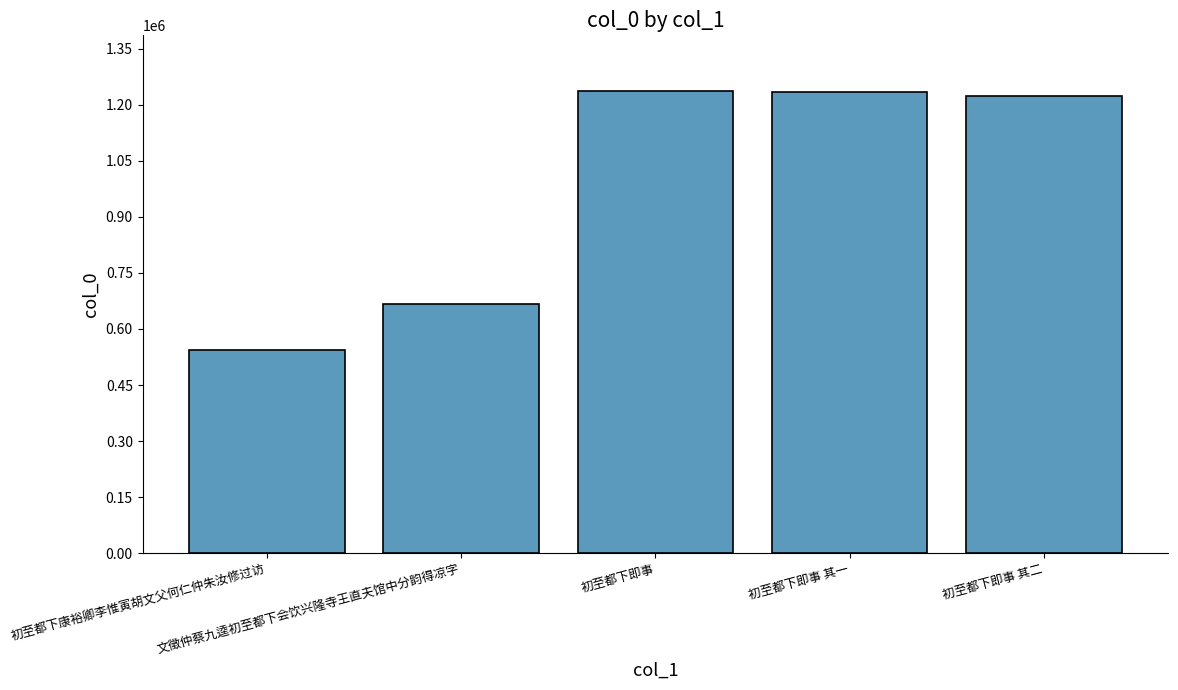

What is the greatest value displayed?

1236957